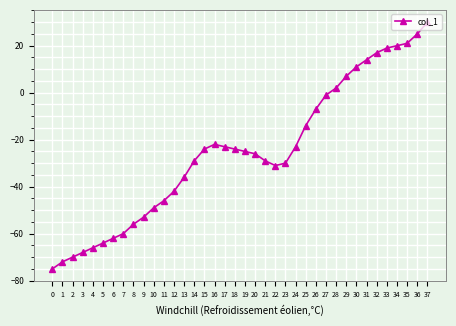

How many lines are shown in the chart?

1